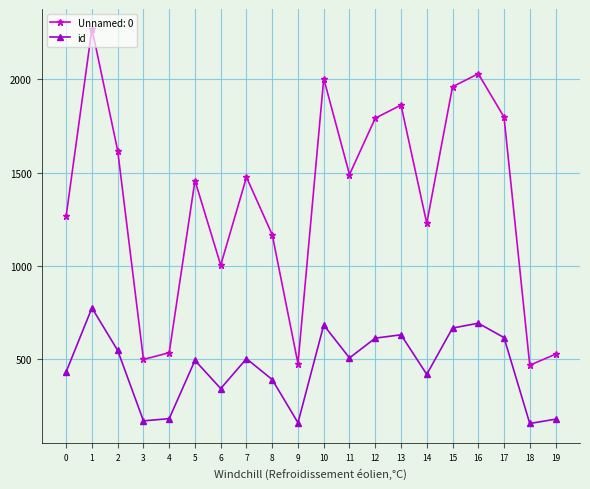

What is the spread (max minus min) of values at 16?

1336